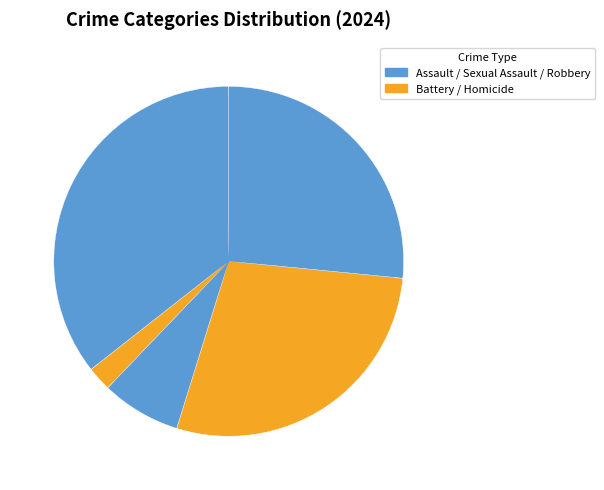

How many segments does this pie chart have?

5